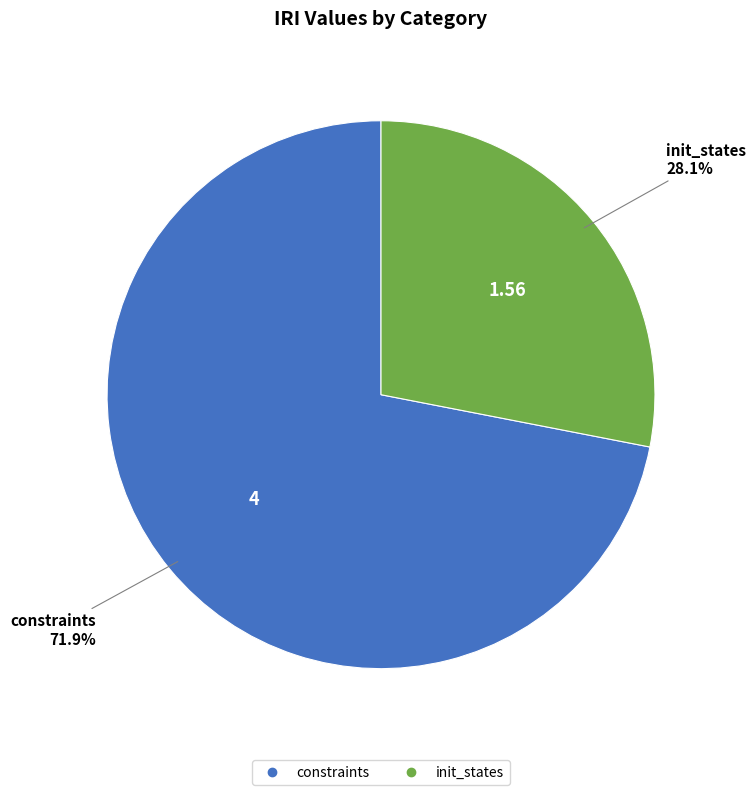

Does constraints represent more than half of the total?

Yes